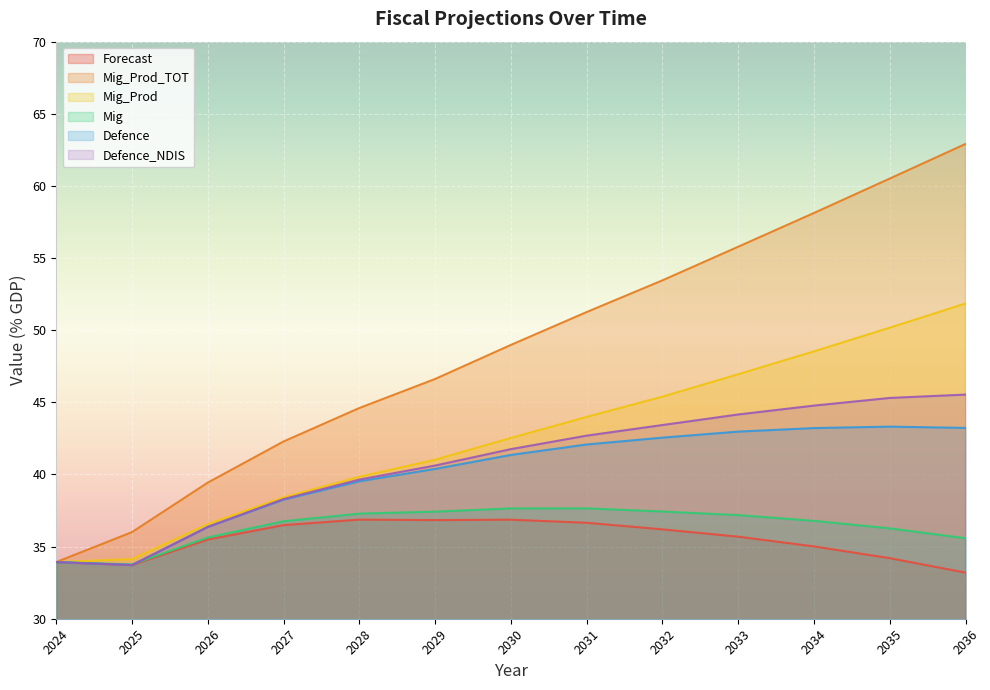

List the labels in order of Mig_Prod_TOT value, smallest first.

2024, 2025, 2026, 2027, 2028, 2029, 2030, 2031, 2032, 2033, 2034, 2035, 2036